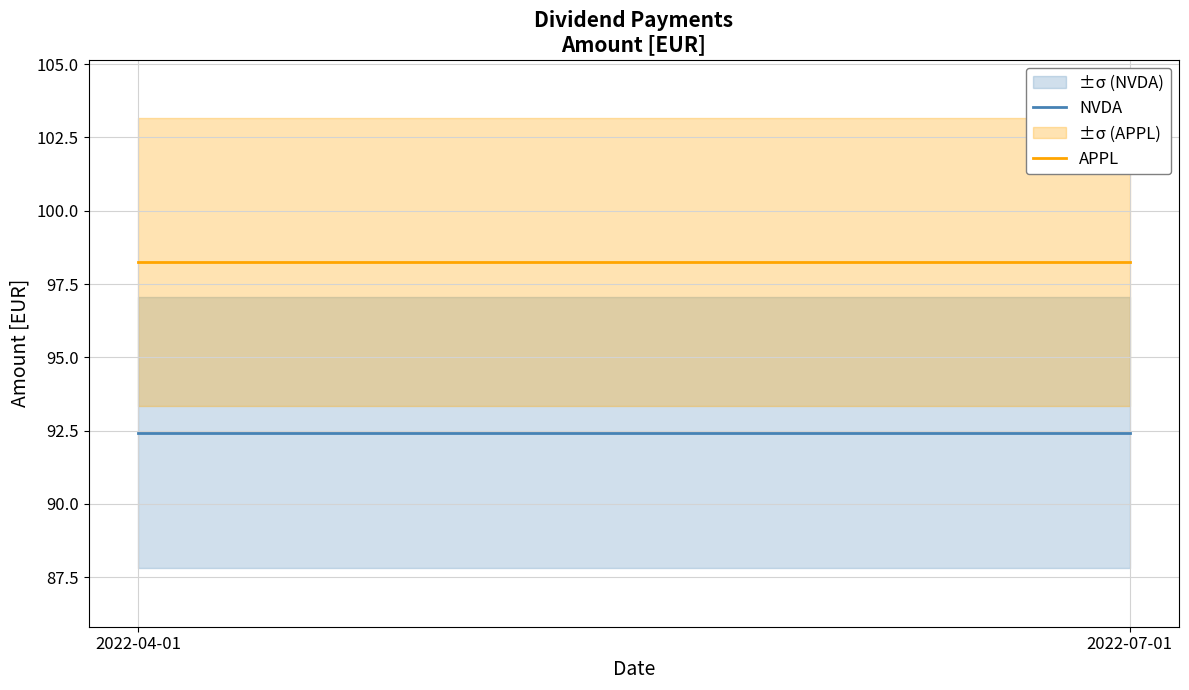

What is the label of the 2nd point from the left?

2022-07-01